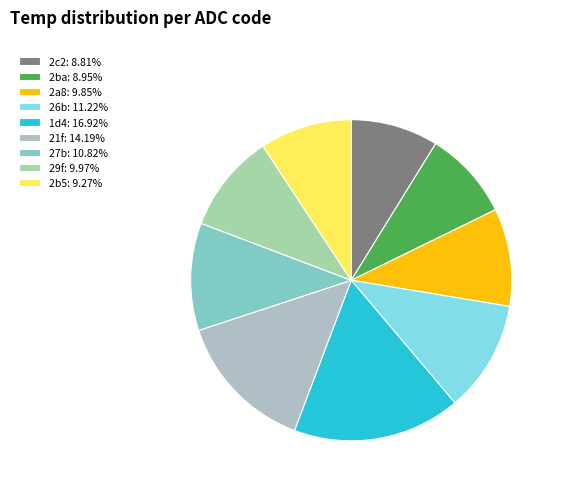

Which has a higher value, 2a8 or 21f?

21f